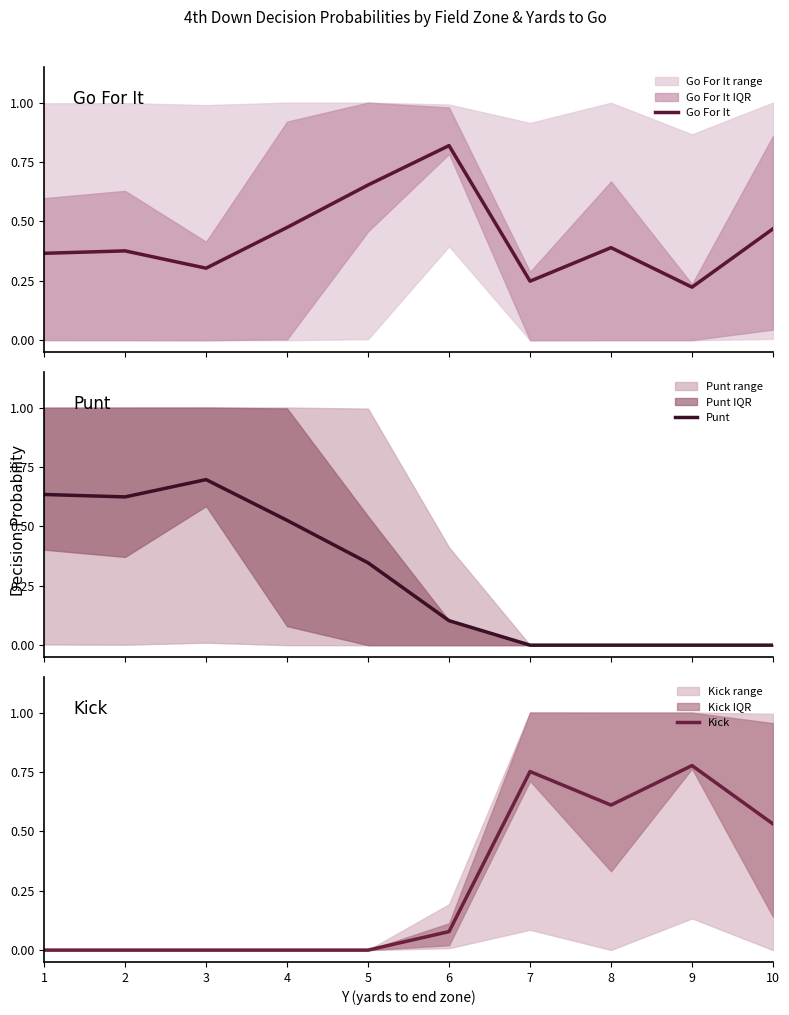

After their last crossing, which series has the higher values: Go For It or Punt?

Go For It